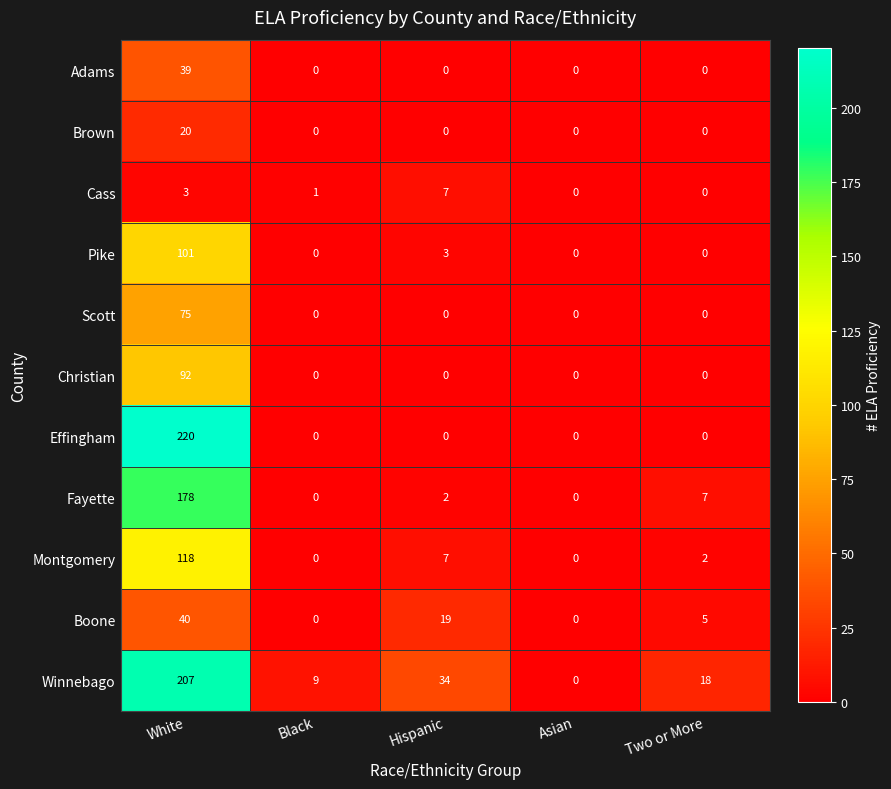

The value of Effingham at White is 357. True or false?

False